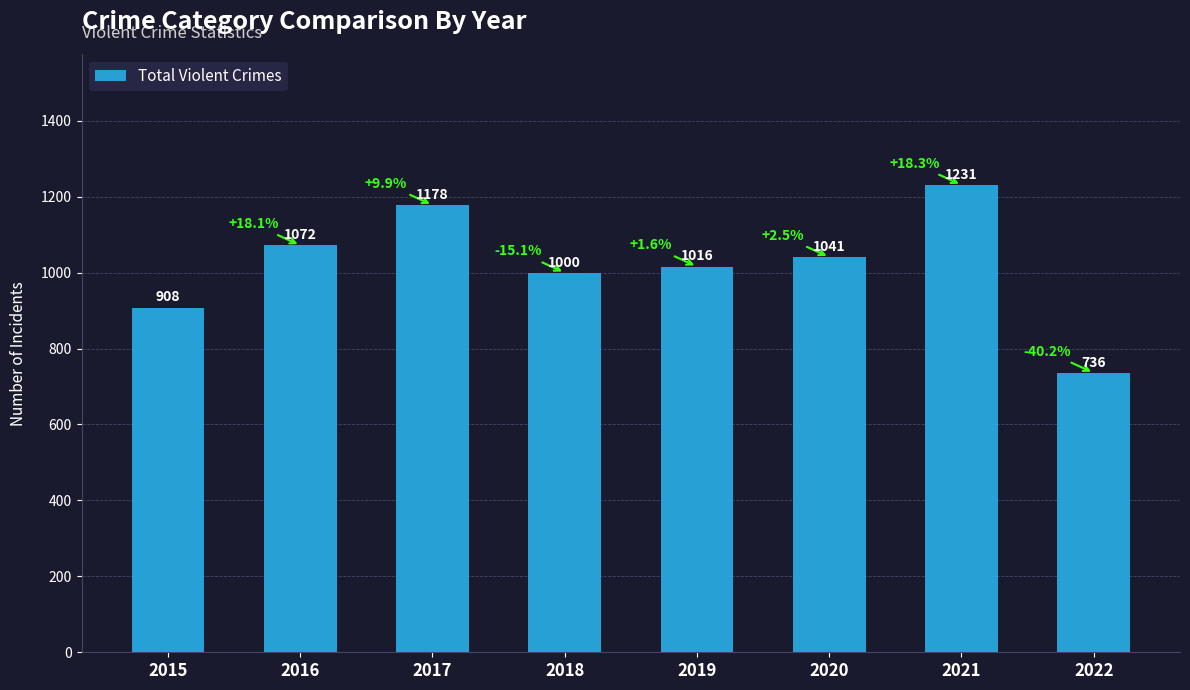

How many data points does each series have?

8